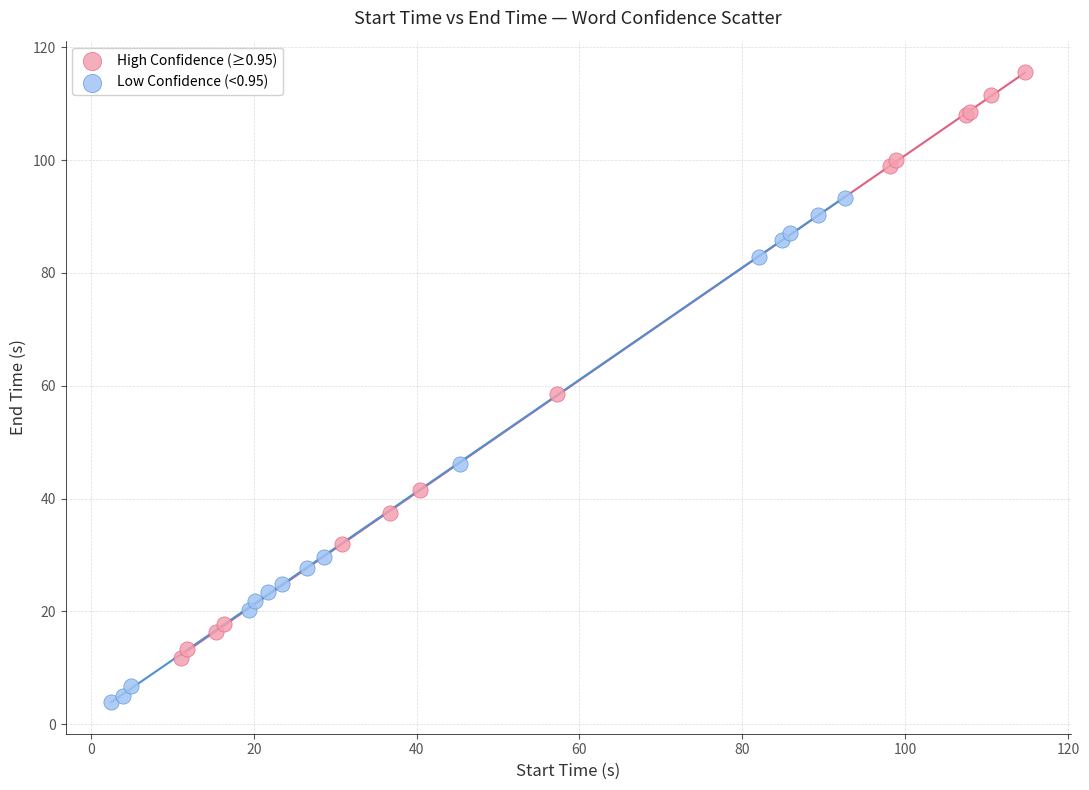

Which series contains the highest Y value?

High Confidence (≥0.95)